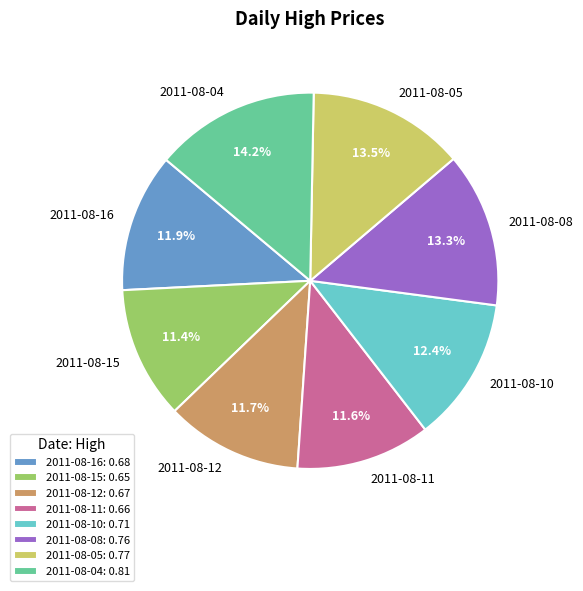

Is there any slice that represents more than half of the pie?

No